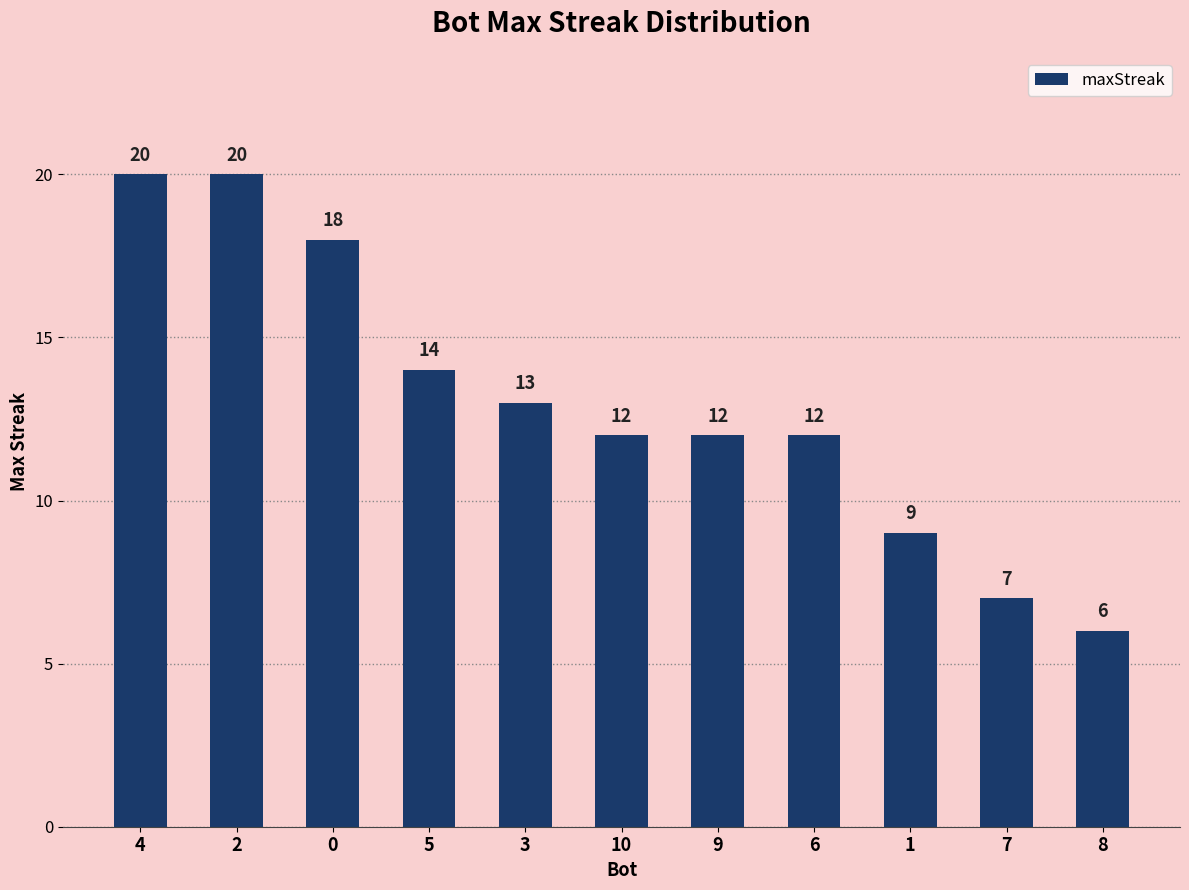

Does the chart contain stacked bars?

No